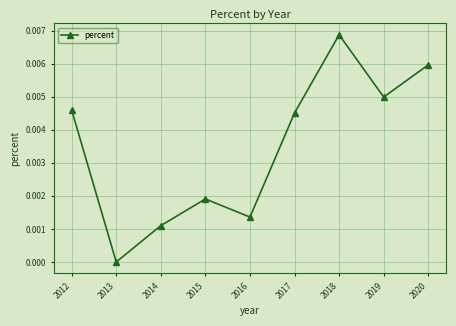

True or false: the data shows 0.0 at 2017.

True